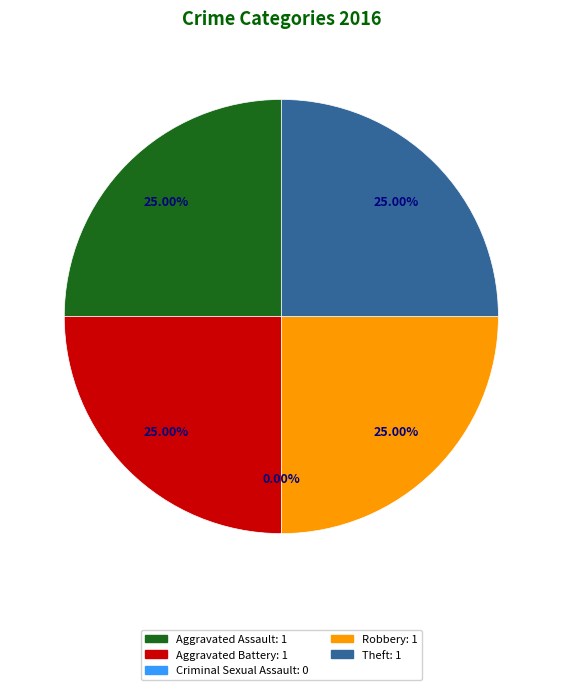

What is the smallest slice in the pie chart?

Criminal Sexual Assault